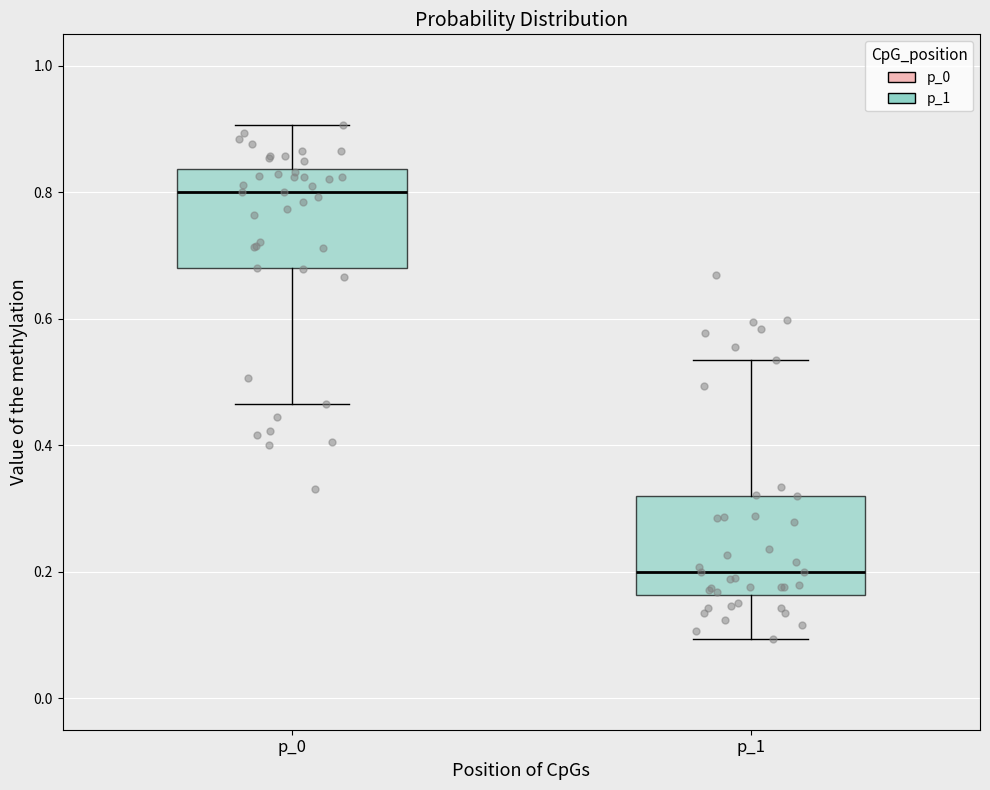

Reading left to right, transcribe this box plot: for each box, give where its median line is, the range the box spans, and where its two whiskers end, as read against the y-axis. The values are not printed on the chart, so give them approximately, as read against the axis.

p_0: median 0.80, box 0.68 to 0.84, whiskers 0.46 to 0.90
p_1: median 0.20, box 0.16 to 0.32, whiskers 0.10 to 0.54